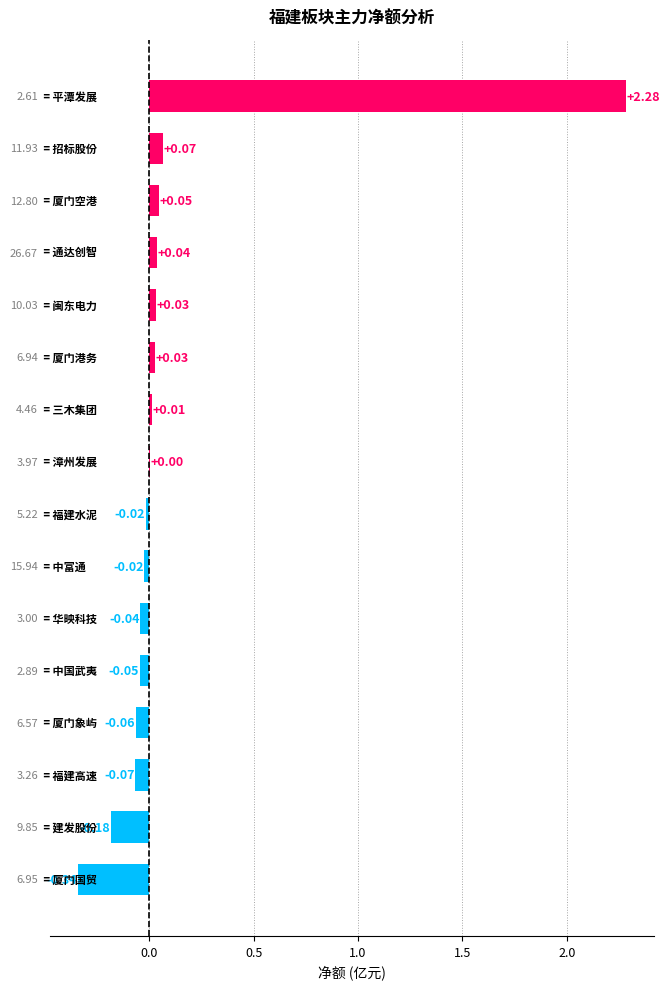

What is the sum of all values?

1.7